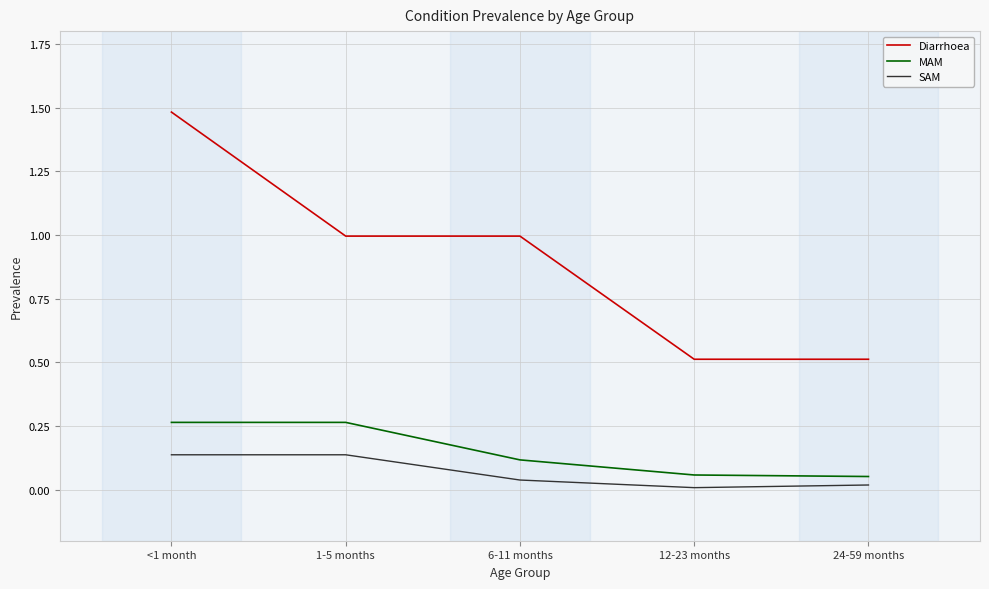

What are all the series names shown in the legend?

Diarrhoea, MAM, SAM